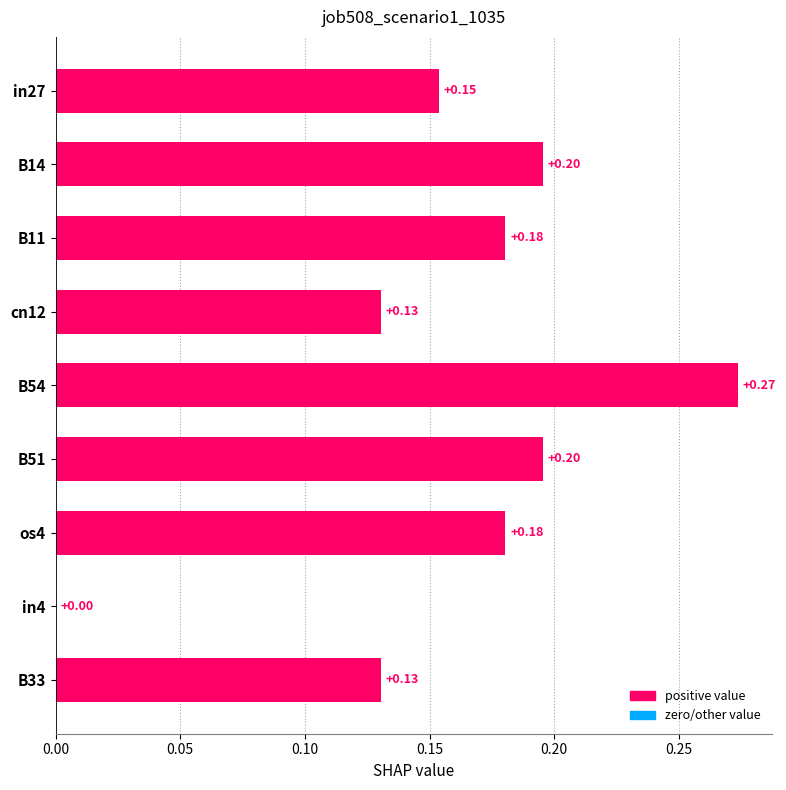

What is the sum of all values?

1.4